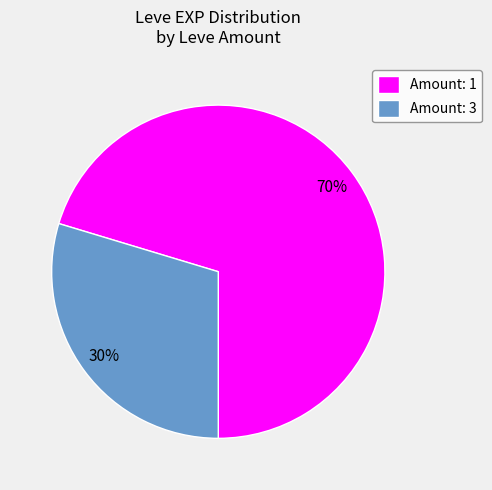

To the nearest percent, what portion does Amount: 3 represent?

30%